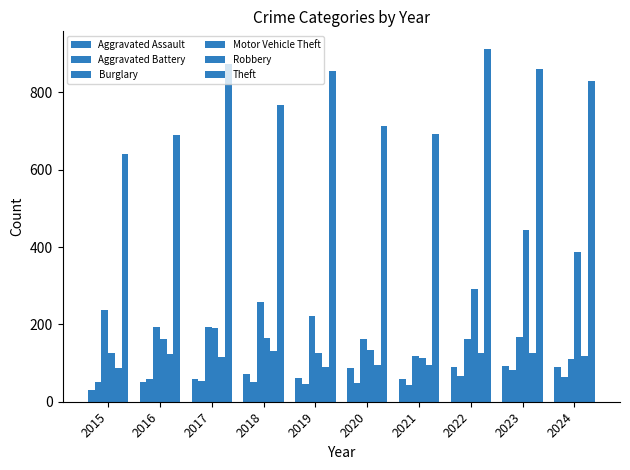

Which category has the lowest value across all series?

2015